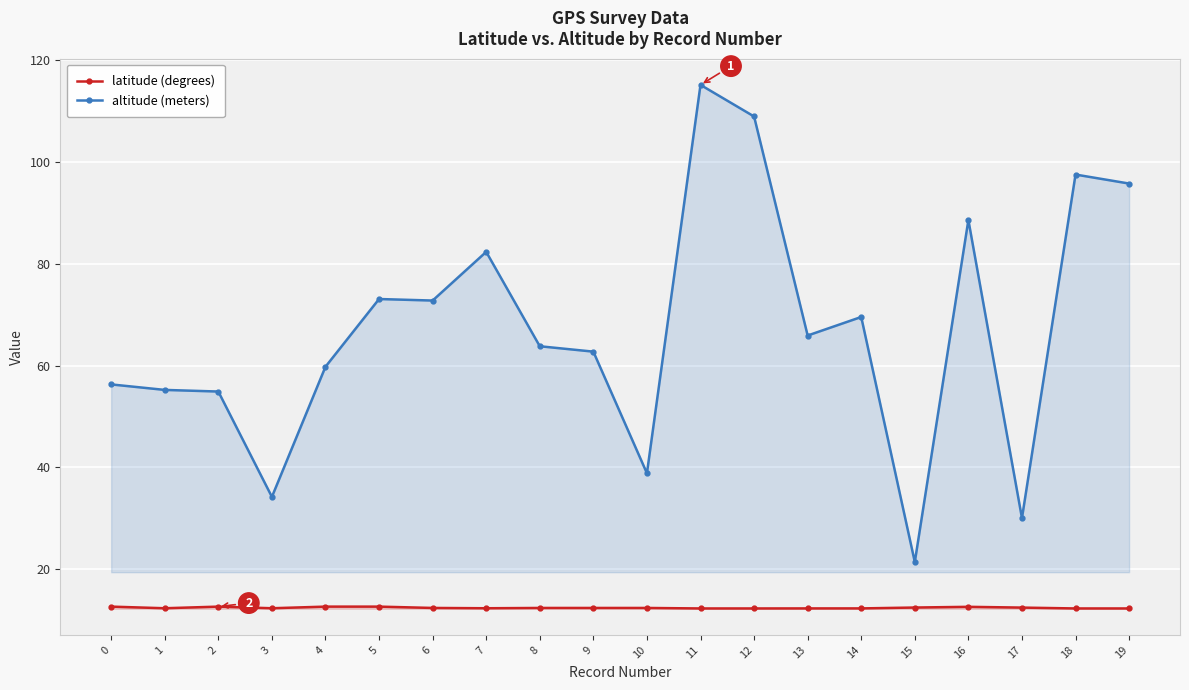

At 4, list the series in order from largest to smallest.

altitude (meters), latitude (degrees)